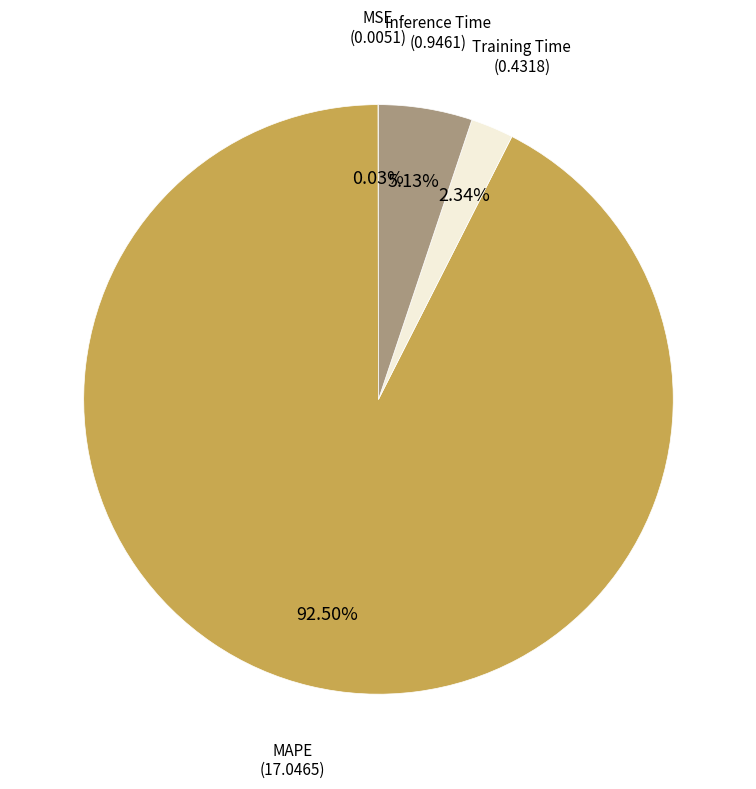

Is there a majority slice in this chart?

Yes